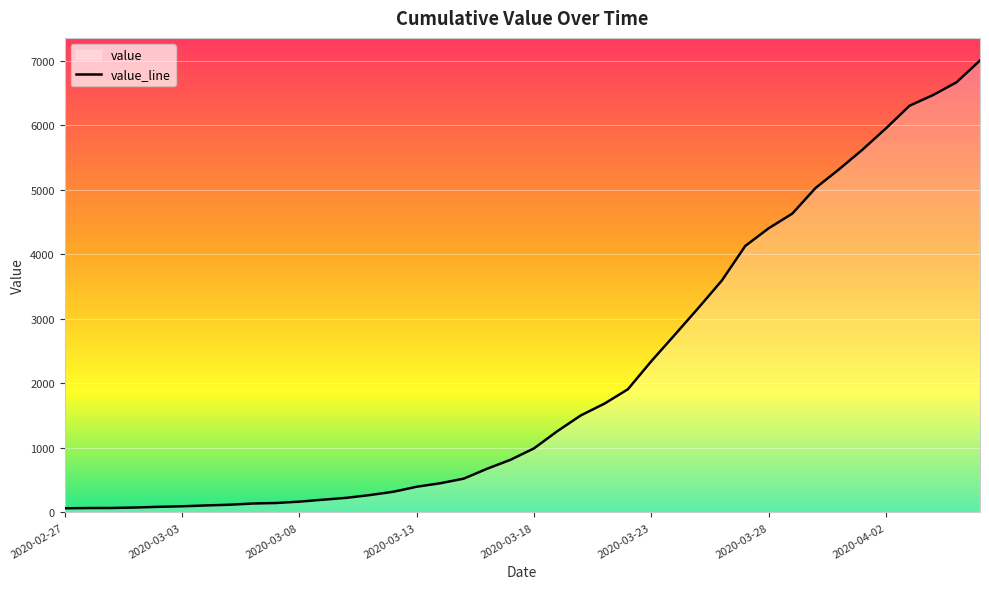

What is the greatest value displayed?

7004